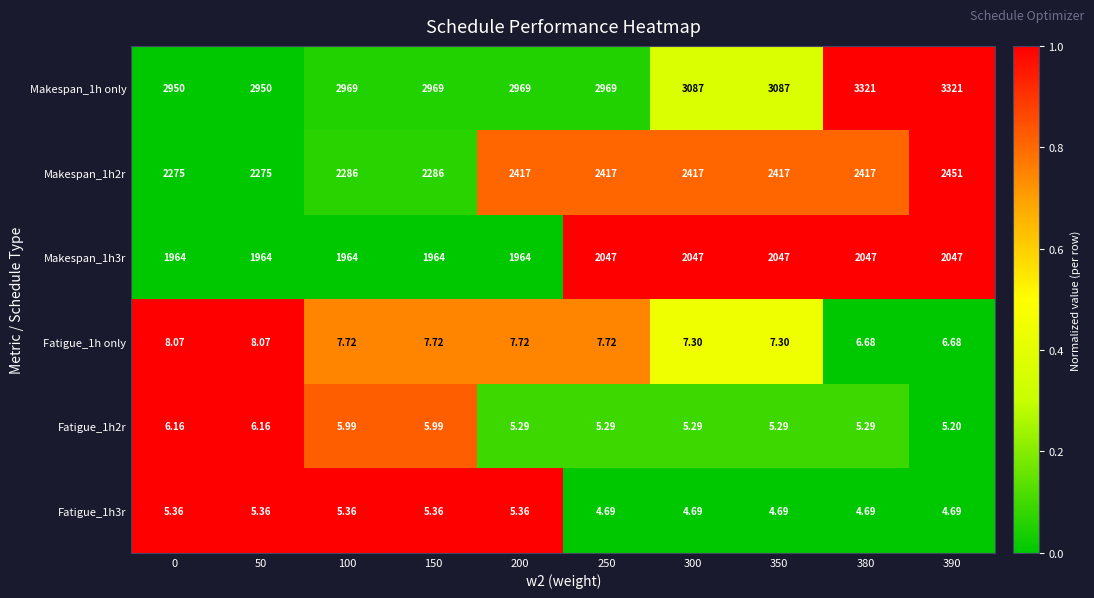

Count the number of categories in the chart.

10